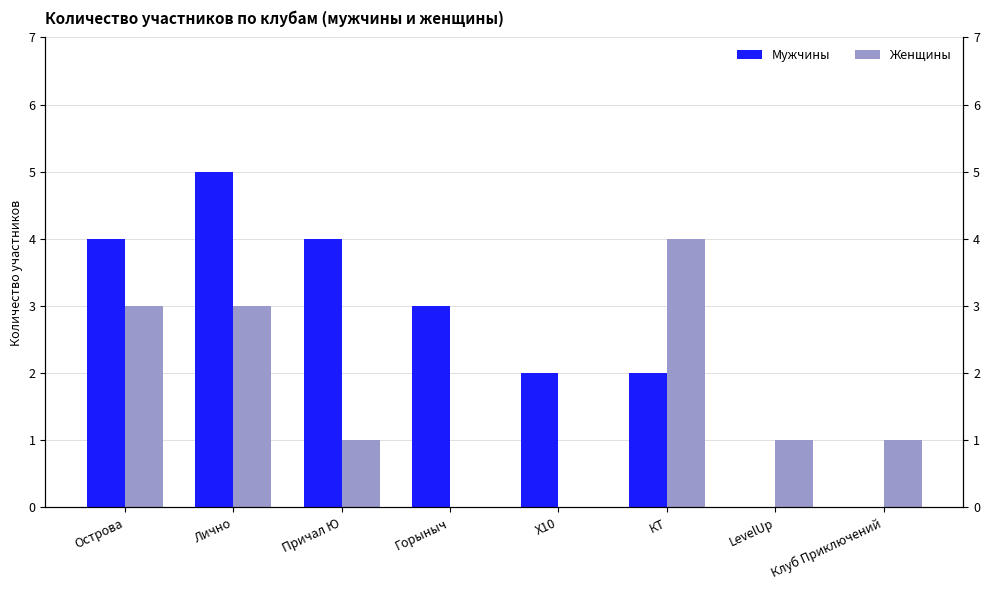

How many groups of bars are there?

8